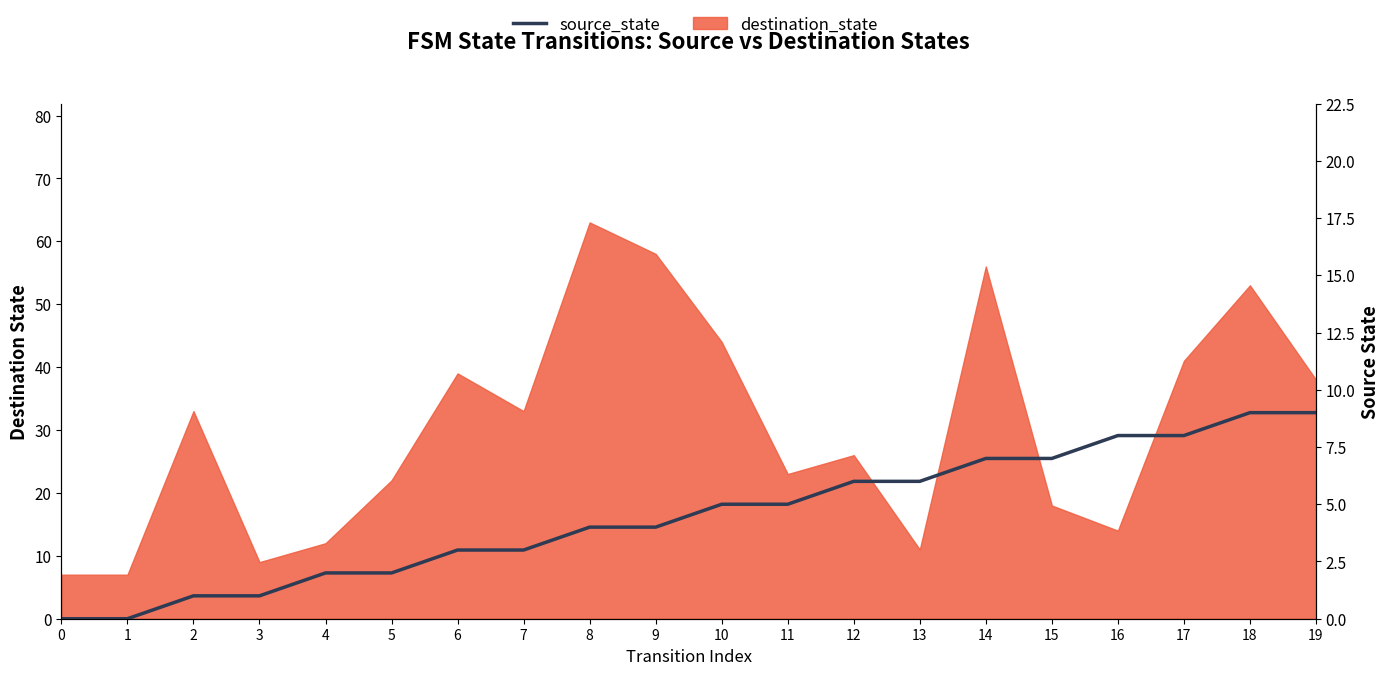

At which label does the data first exceed 5?

12